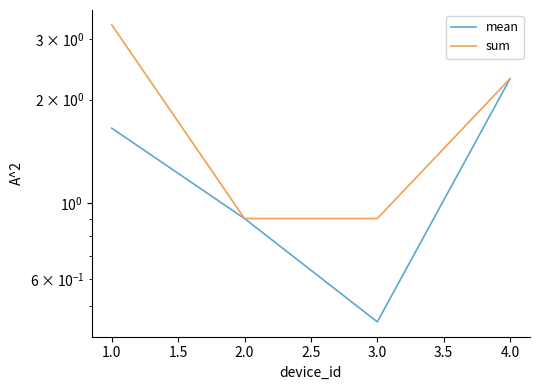

What are all the series names shown in the legend?

mean, sum